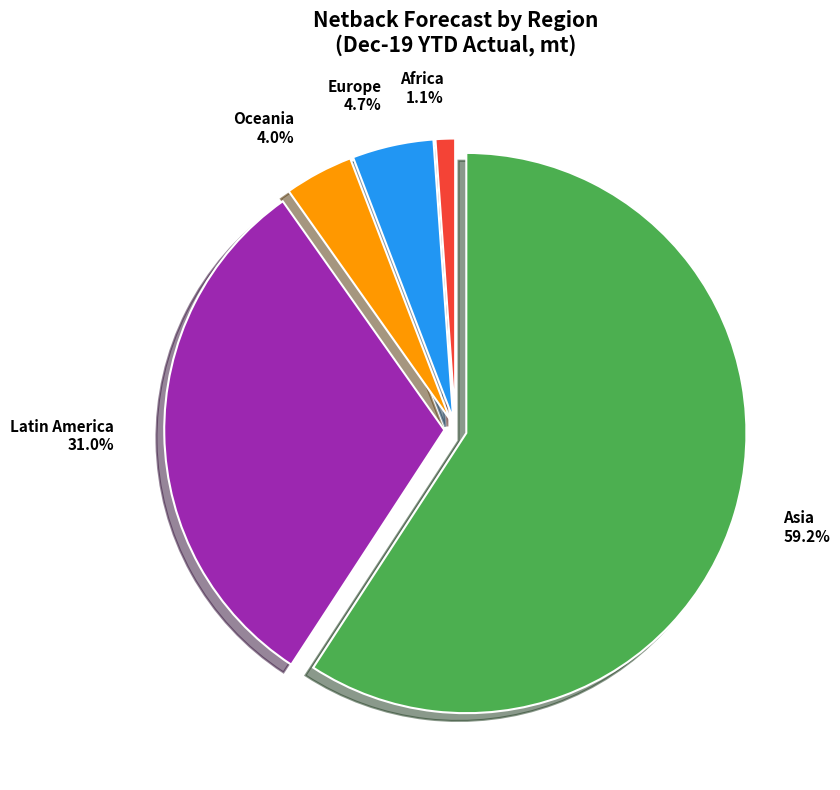

Which slice represents more than half of the pie?

Asia